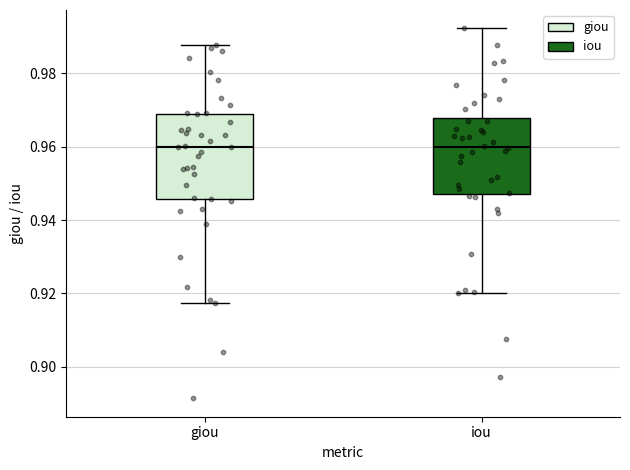

Where does the upper whisker of the box for giou end on the y-axis? The values are not printed on the chart, so give them approximately, as read against the axis.

0.988